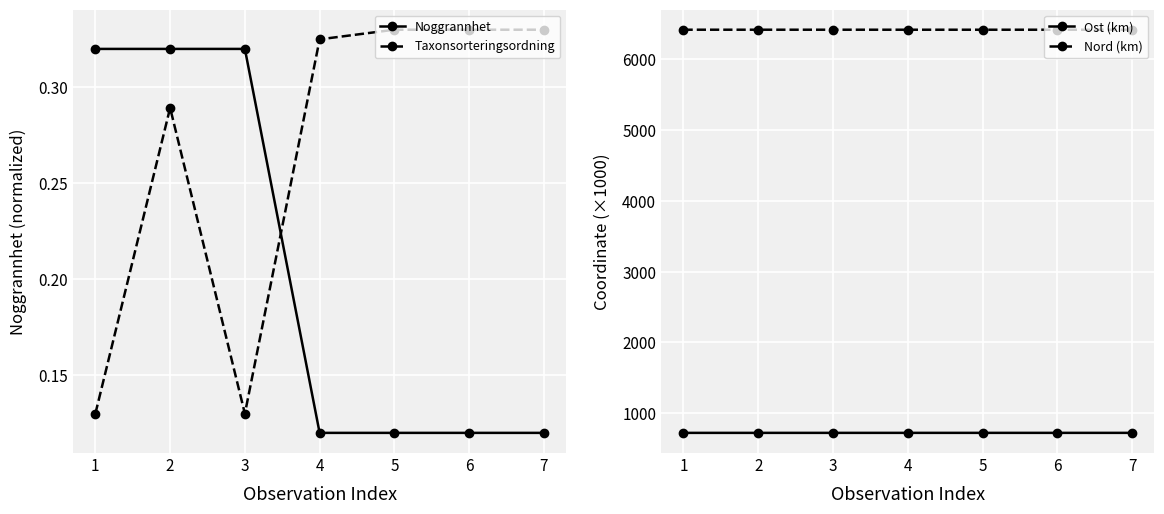

Which category has the lowest value across all series?

4